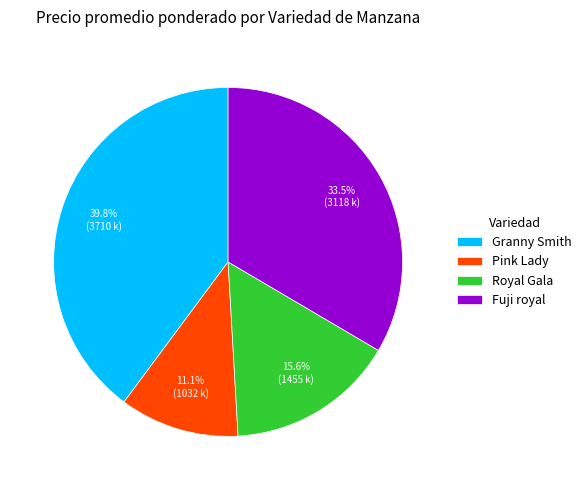

How much of the chart is everything except Fuji royal?

66.5%